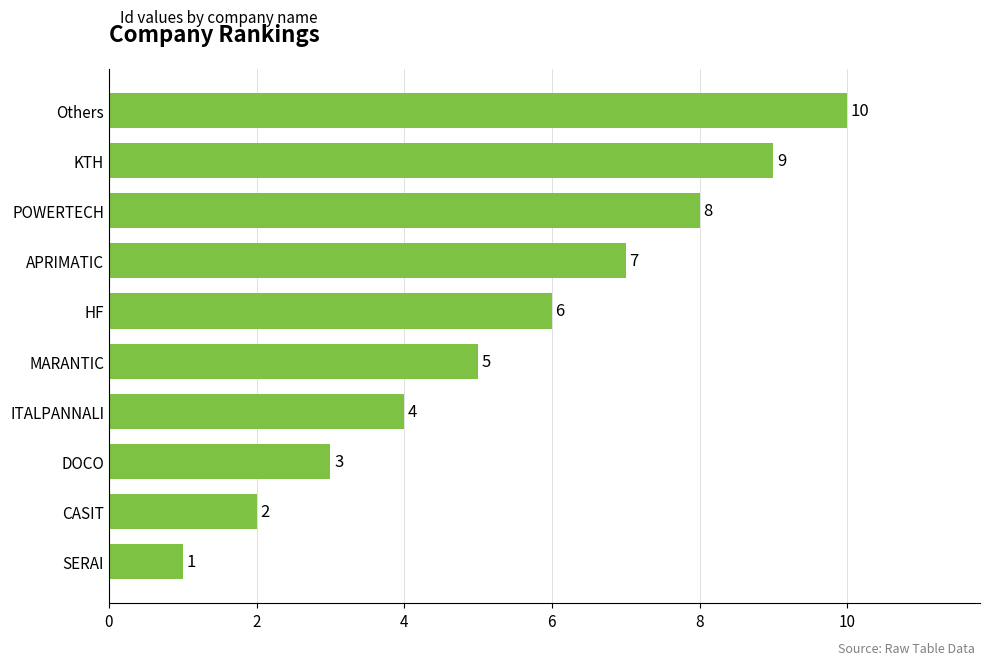

What is the difference between the values at SERAI and KTH?

8